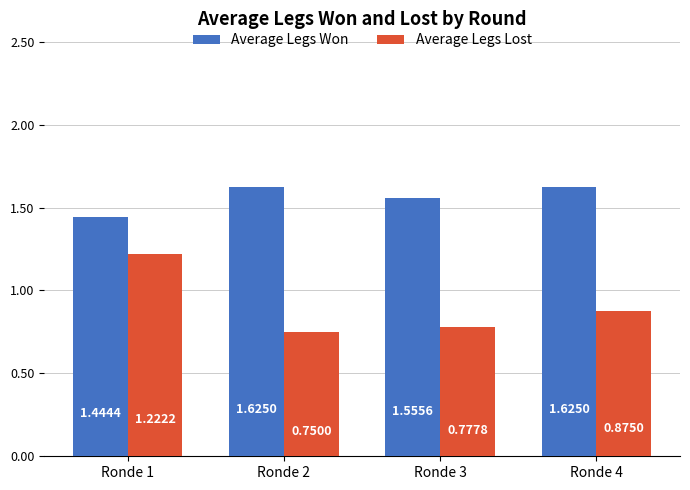

What is the total value across all series at Ronde 2?

2.4